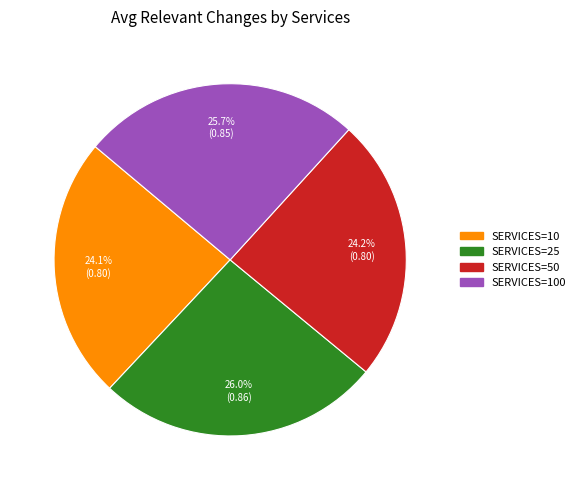

How many segments does this pie chart have?

4